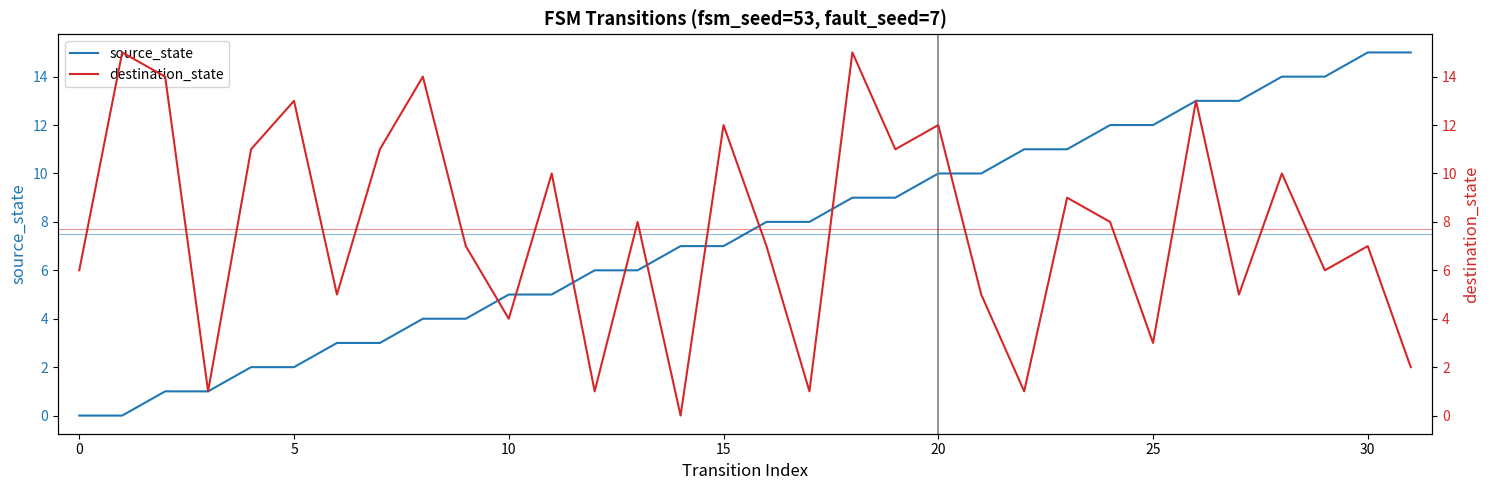

The source_state series shows 2 at 10. True or false?

False